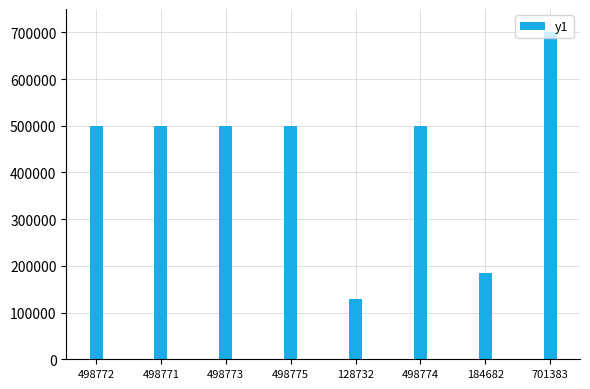

Are the bars grouped side by side (vs. stacked)?

No